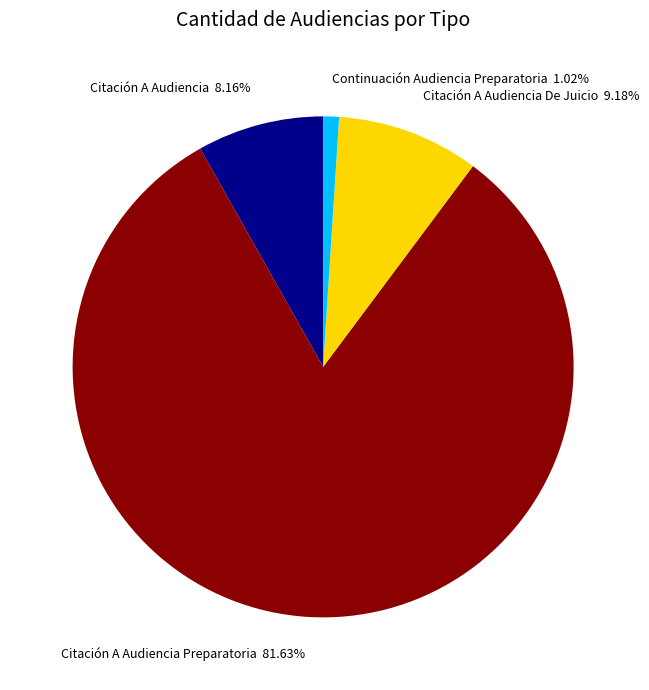

How many segments does this pie chart have?

4